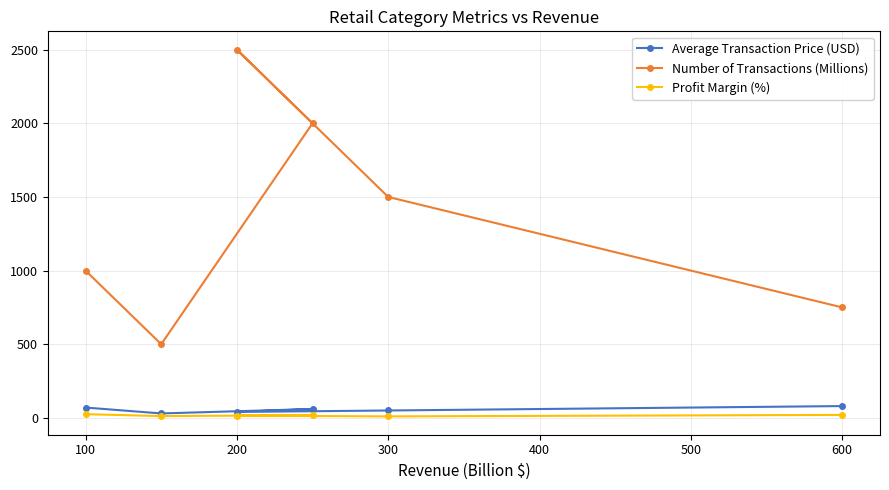

Is this an area chart (filled region under the line)?

No